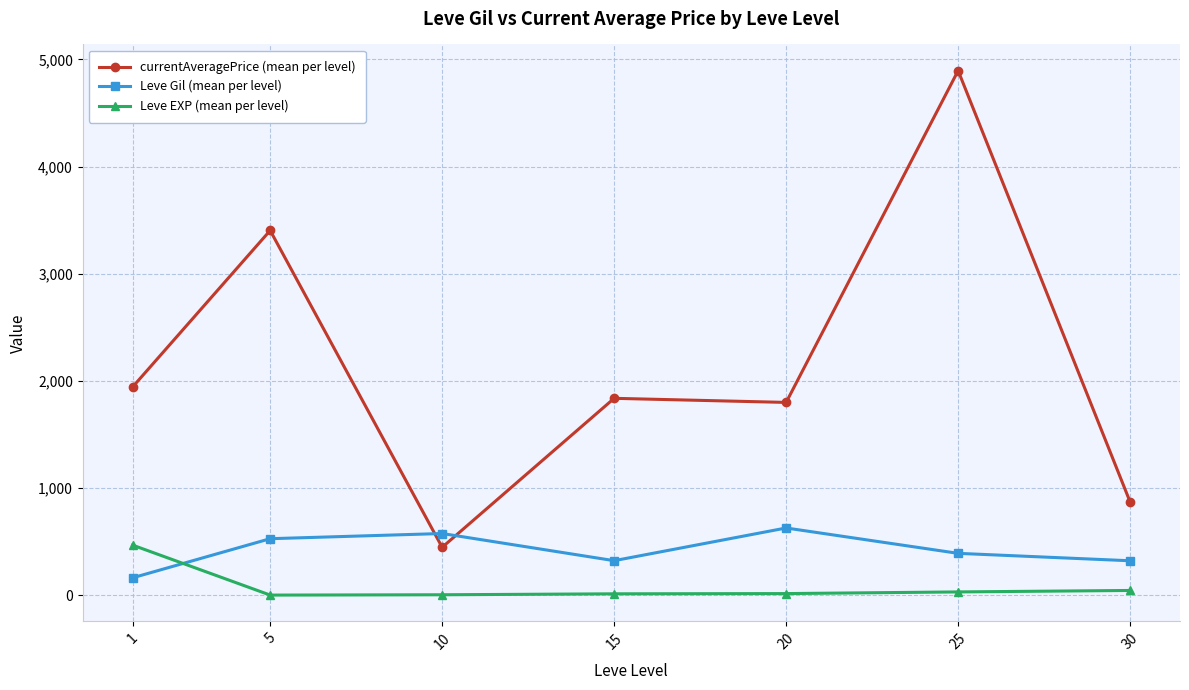

Is it true that Leve EXP (mean per level) equals 45.5 at 30?

True